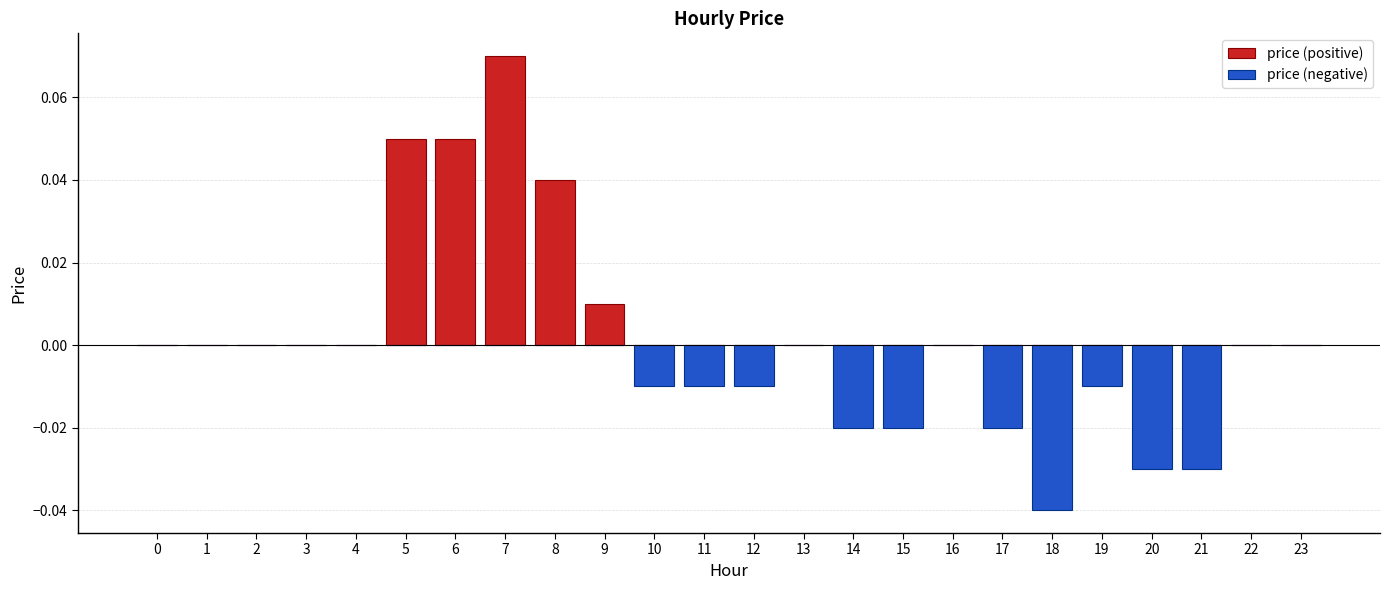

Rank the series at 14 from highest to lowest value.

price (positive), price (negative)